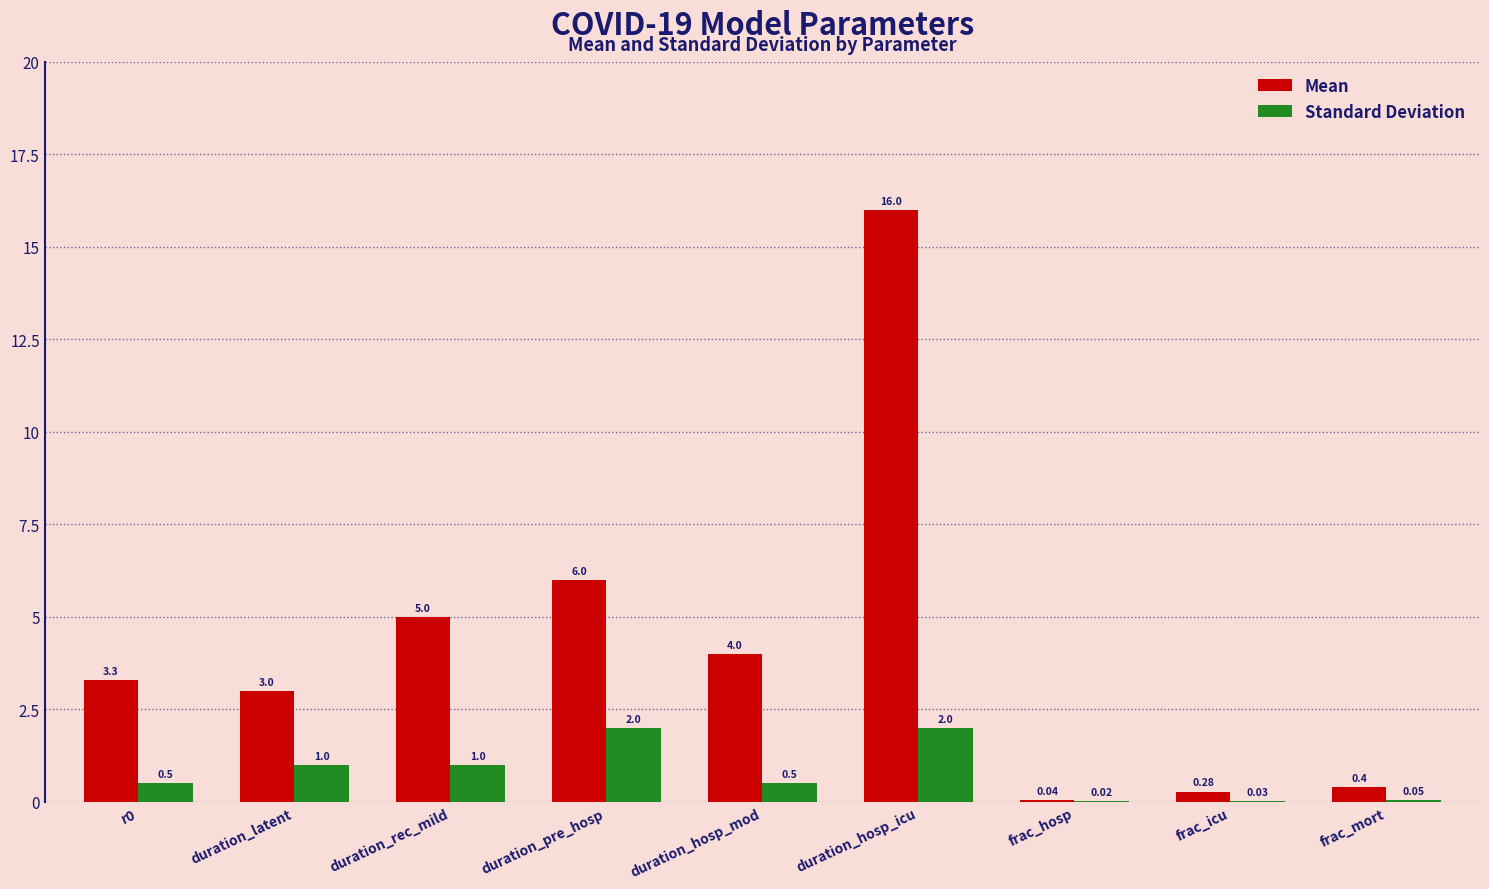

What is the total value across all series at duration_latent?

4.0